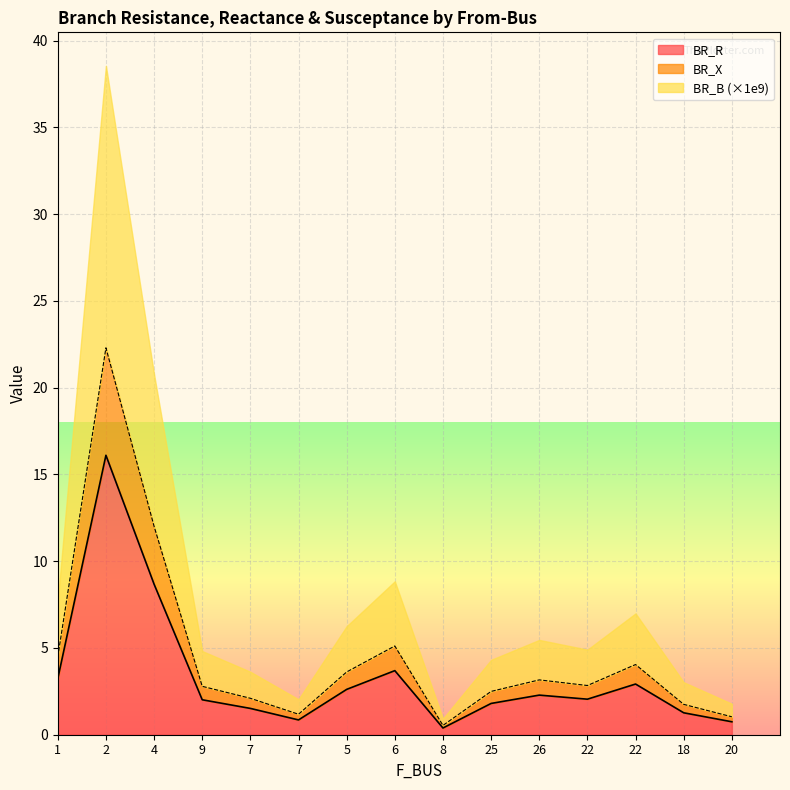

True or false: BR_X has a value of 1.2 at 7.

True